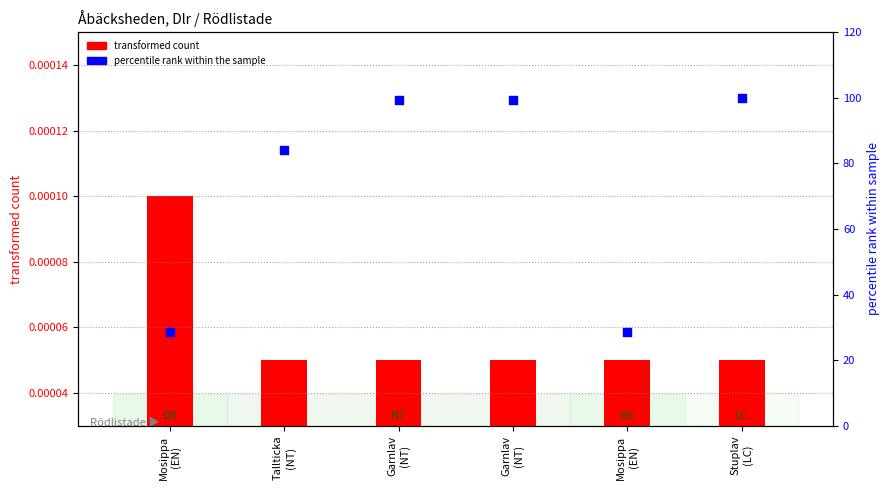

Which series reaches the maximum Y coordinate?

percentile rank within sample